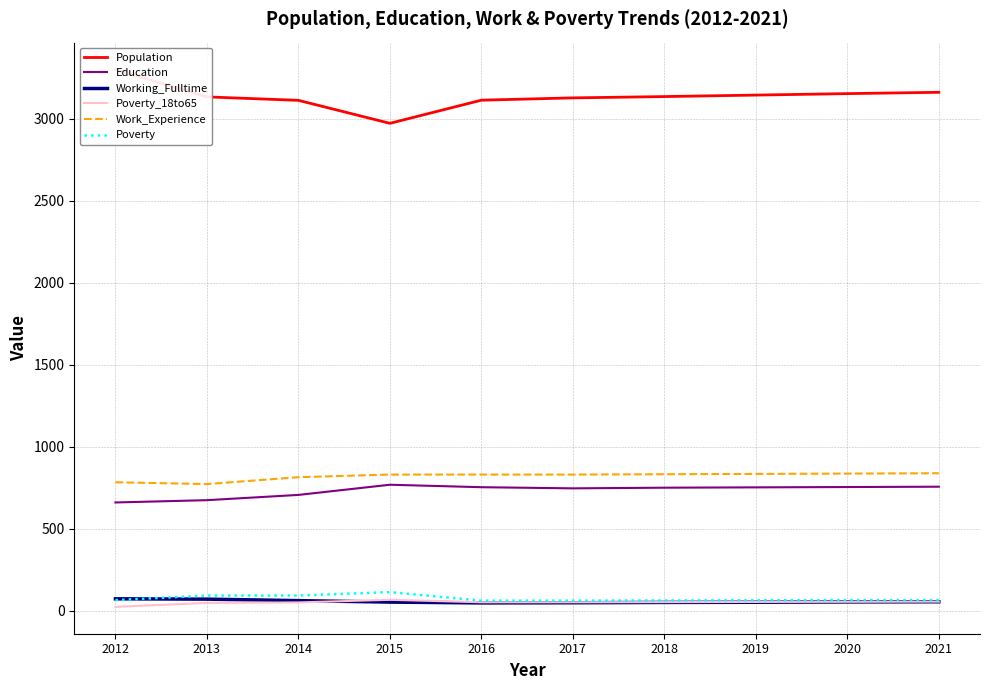

The value of Poverty at 2016 is 63. True or false?

True